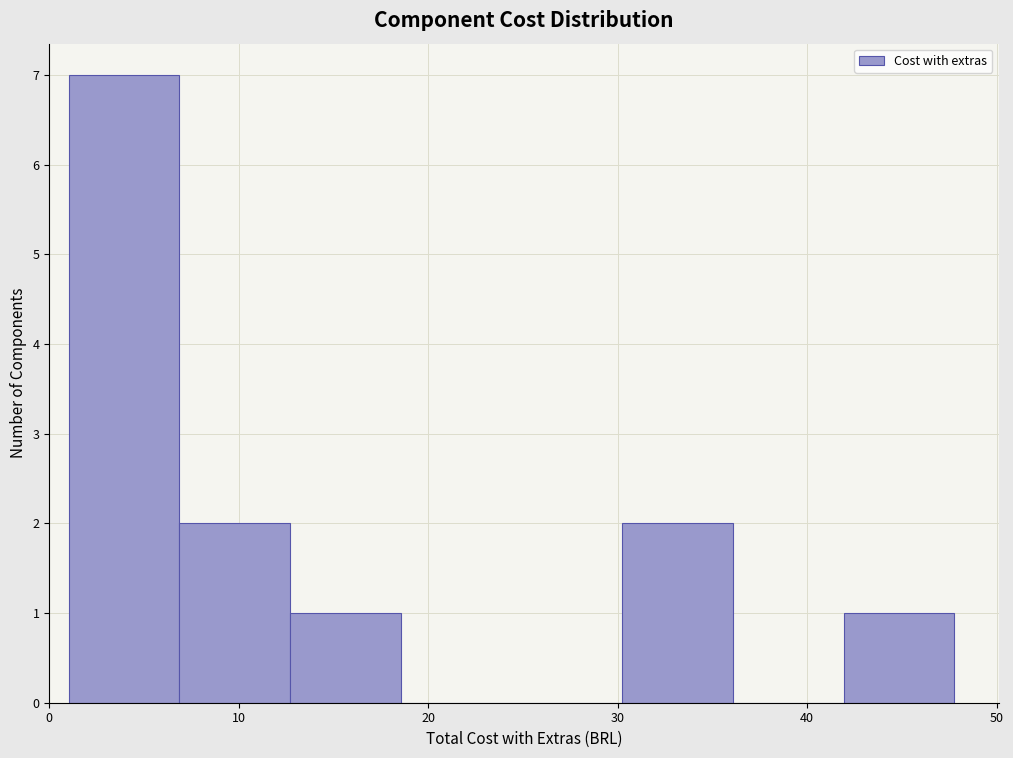

Reading left to right, list every bar in this chart as the range it spans on the x-axis followed by its height. Neither the bar edges nor the heights are printed on the chart, so give them approximately, as read against the axes.

1 to 7: 7
7 to 13: 2
13 to 19: 1
19 to 24: 0
24 to 30: 0
30 to 36: 2
36 to 42: 0
42 to 48: 1